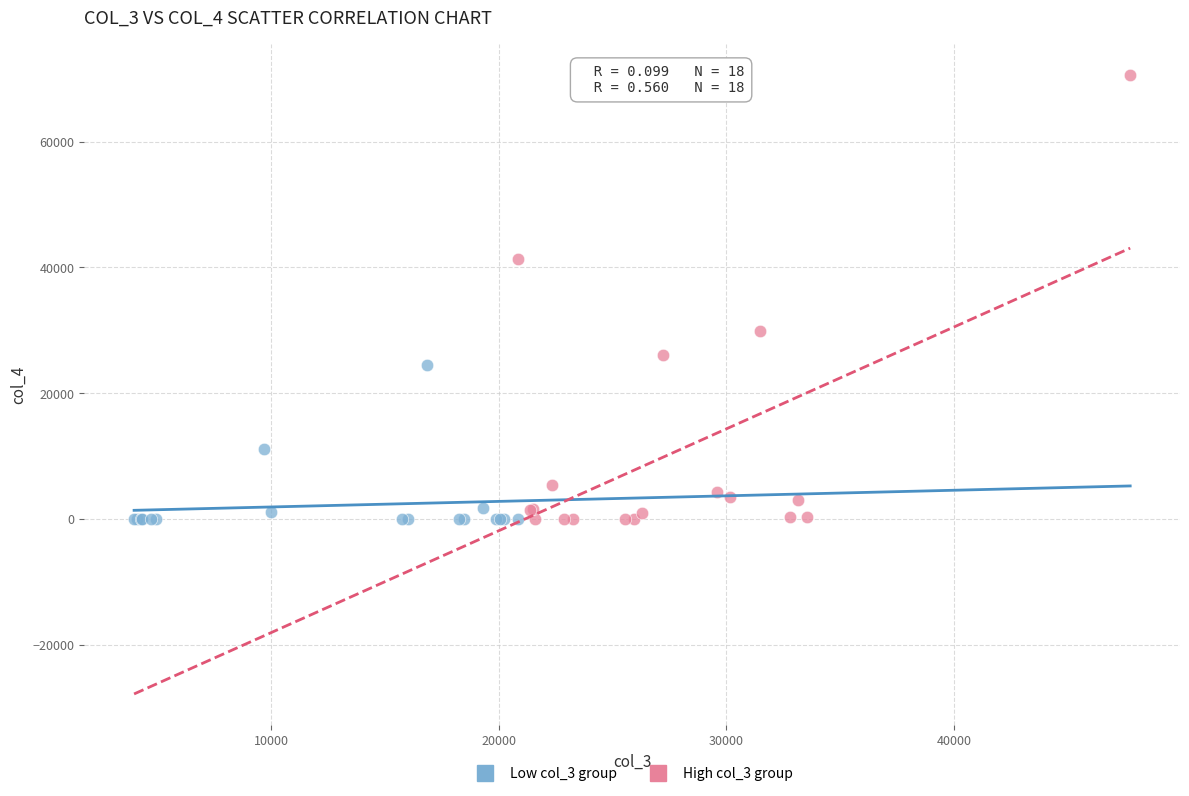

Which series has the widest spread of Y values?

High col_3 group